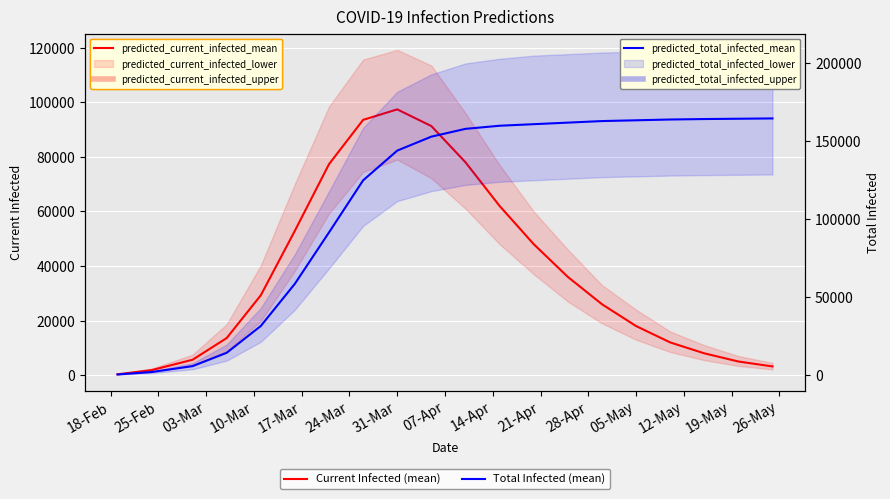

True or false: predicted_current_infected_mean has more than 1 interior local peaks.

False